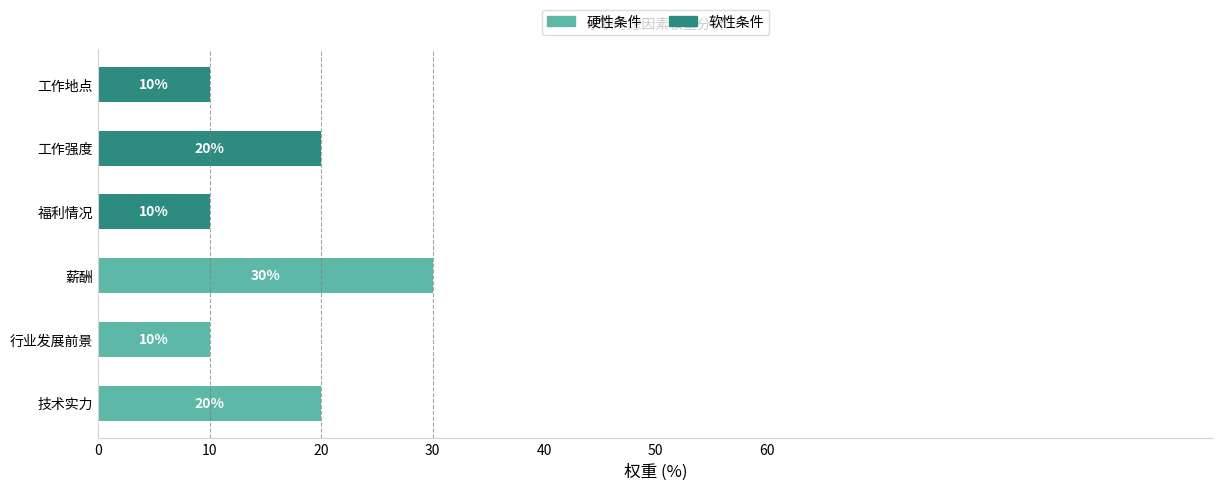

What is the total value across all series at 工作地点?

10